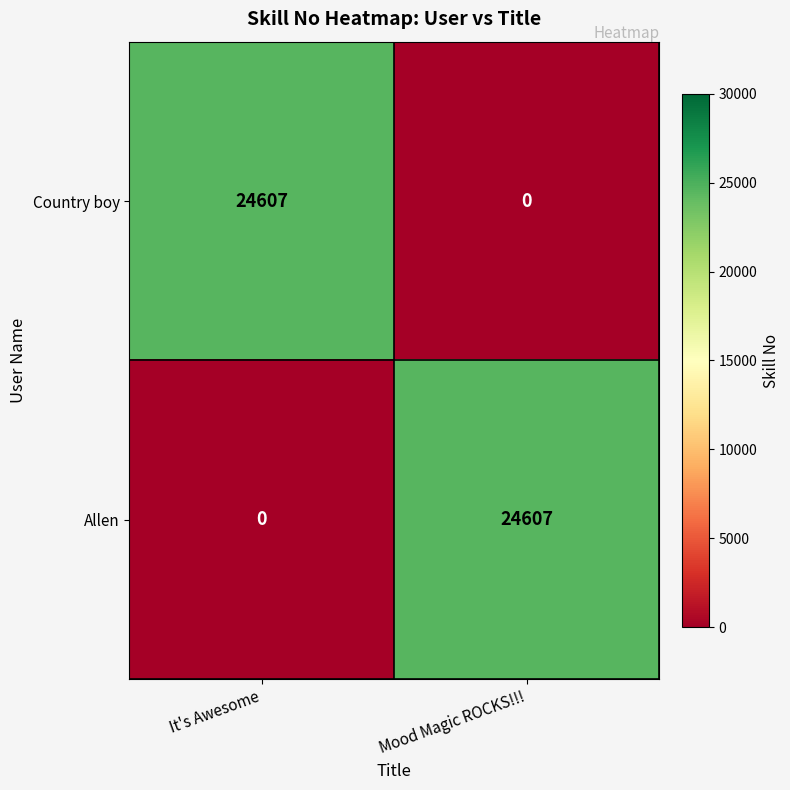

What is the difference between the maximum and minimum values in the Country boy series?

24607